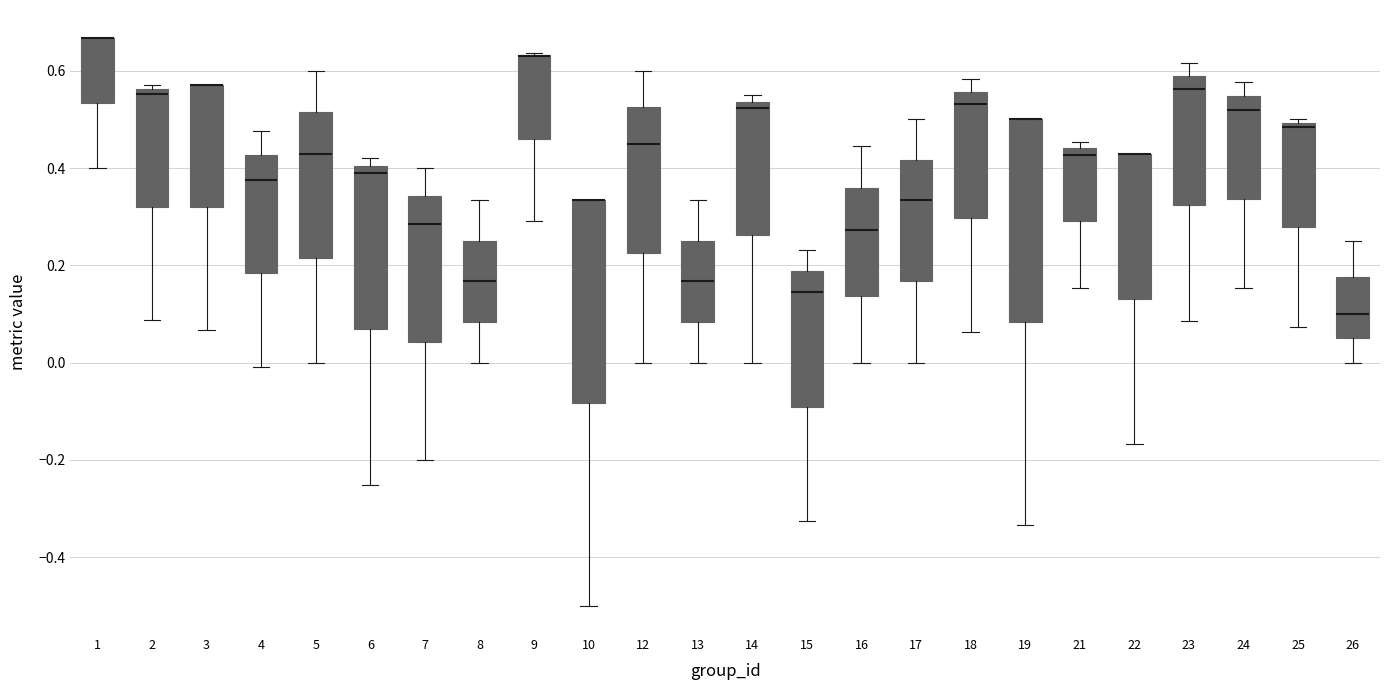

Where is the upper edge of the box at x = 8 on the y-axis? The values are not printed on the chart, so give them approximately, as read against the axis.

0.26